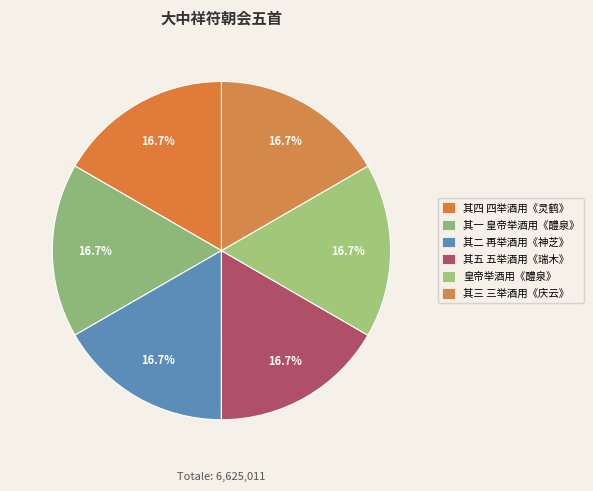

How many segments does this pie chart have?

6